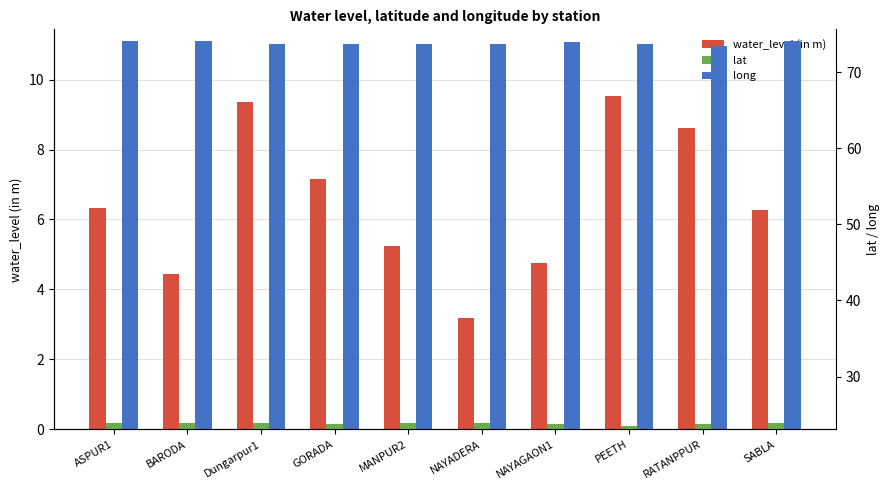

Is the value of lat at GORADA greater than the value of long at Dungarpur1?

No